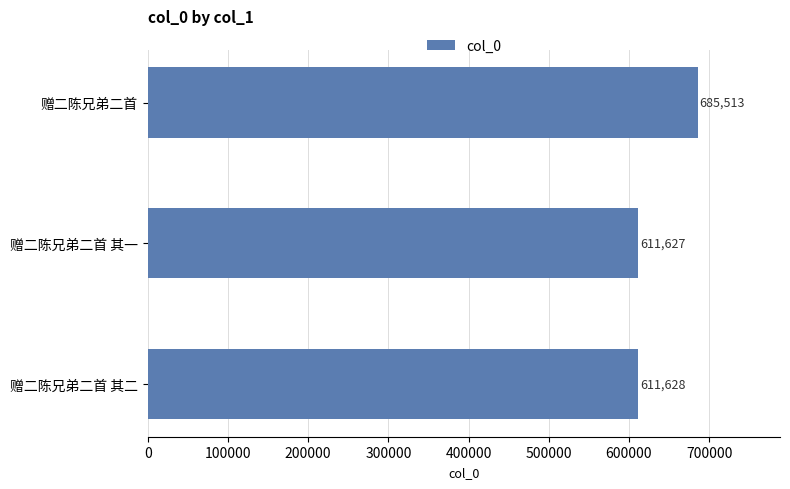

True or false: the data shows 685513 at 赠二陈兄弟二首.

True